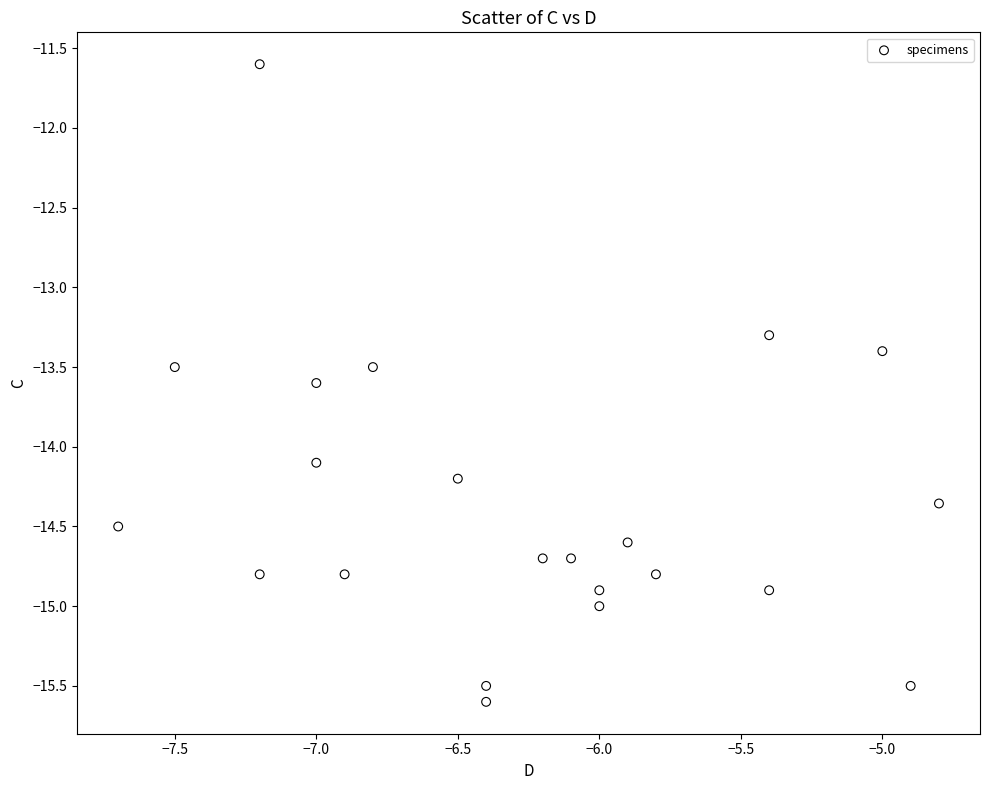

What Y value in the scatter plot is closest to -13?

-13.3